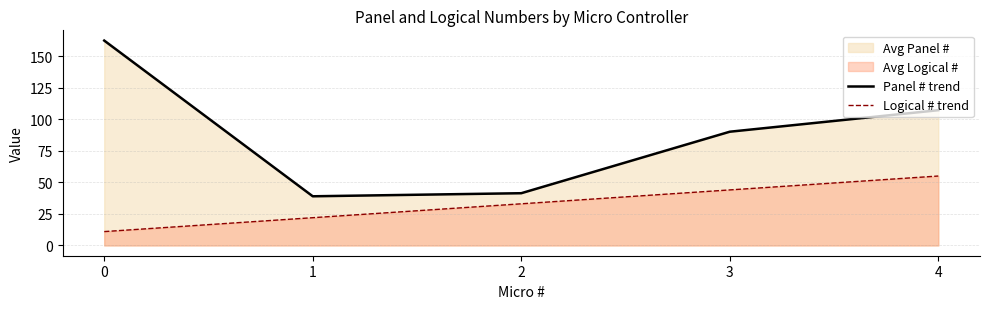

What is the smallest value displayed?

11.0